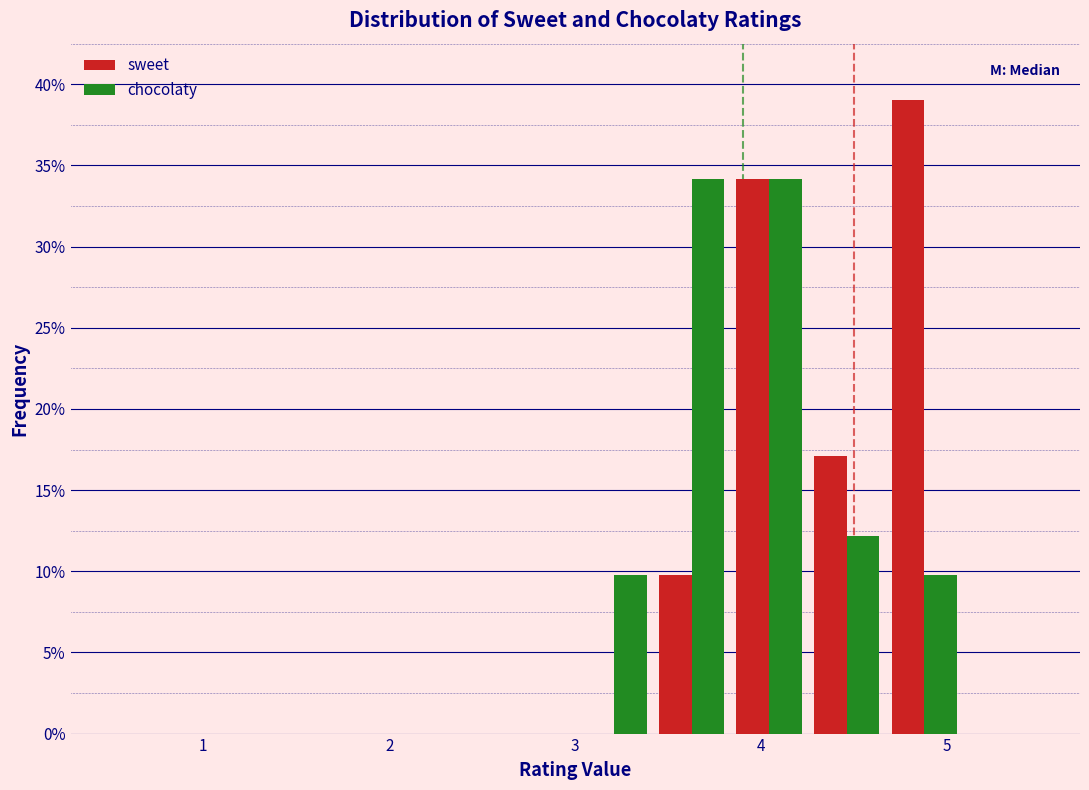

Reading left to right, list every range on the x-axis with the height of the bar of each series over it. Neither the bar edges nor the heights are printed on the chart, so give them approximately, as read against the axes.

0.5 to 0.9: sweet=0	chocolaty=0
0.9 to 1.3: sweet=0	chocolaty=0
1.3 to 1.8: sweet=0	chocolaty=0
1.8 to 2.2: sweet=0	chocolaty=0
2.2 to 2.6: sweet=0	chocolaty=0
2.6 to 3.0: sweet=0	chocolaty=0
3.0 to 3.4: sweet=0	chocolaty=10
3.4 to 3.8: sweet=10	chocolaty=34
3.8 to 4.3: sweet=34	chocolaty=34
4.3 to 4.7: sweet=17	chocolaty=12
4.7 to 5.1: sweet=39	chocolaty=10
5.1 to 5.5: sweet=0	chocolaty=0